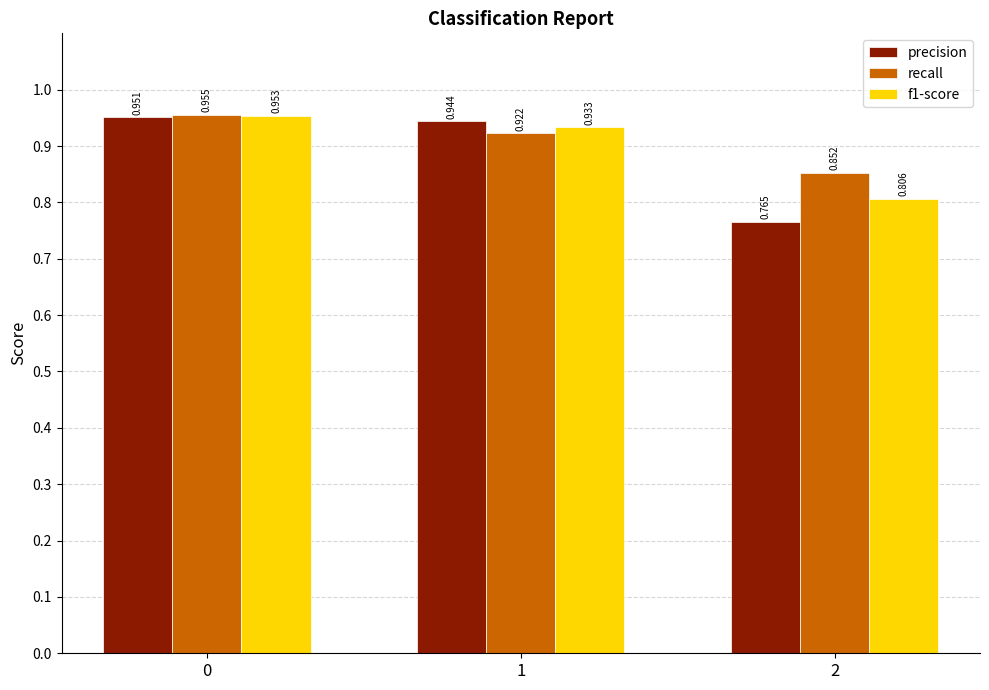

How many distinct data groups are displayed?

3